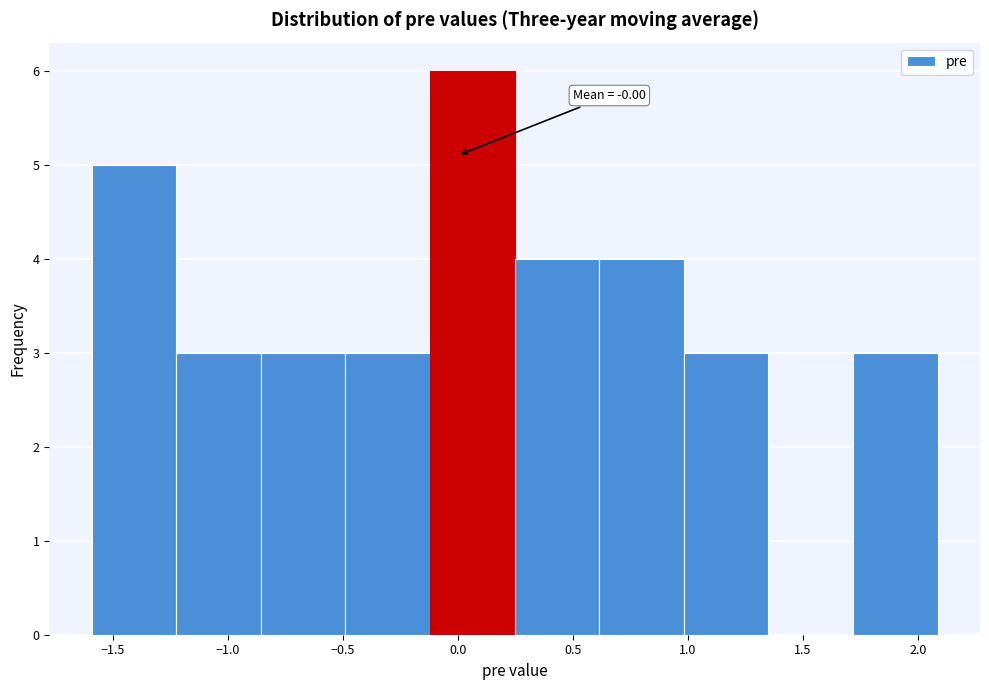

Which range on the x-axis has the tallest bar?

-0.10 to 0.25